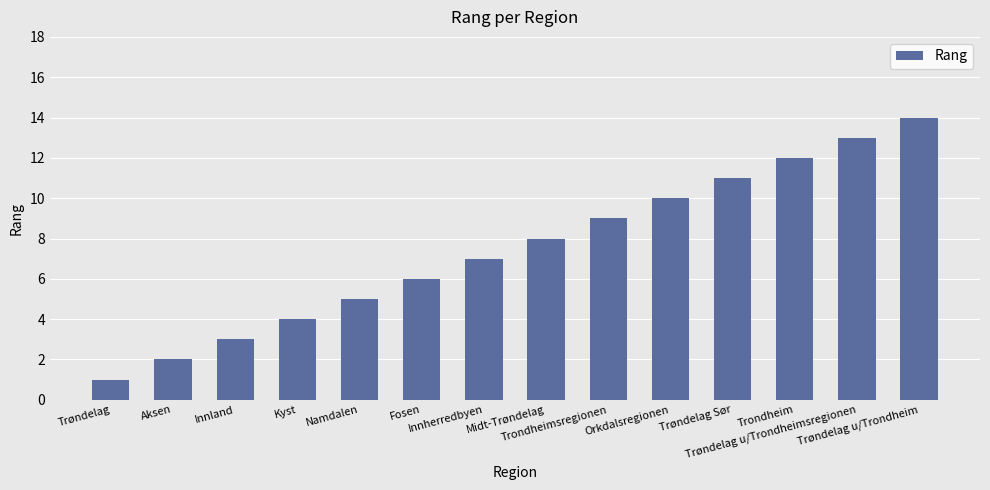

What is the value of the 4th bar from the left?

4